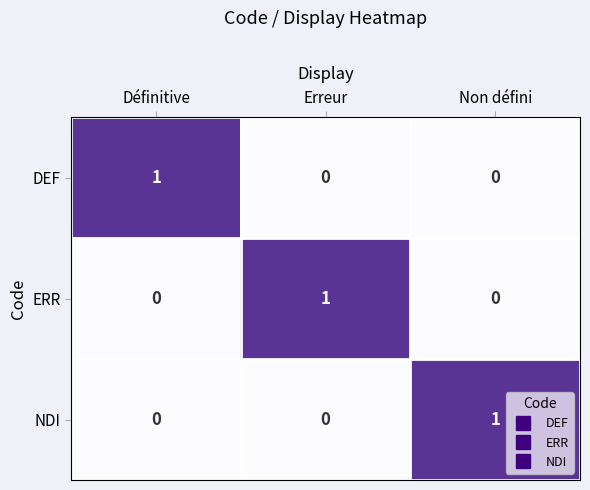

Count the DEF values in the range 0 to 1.

3